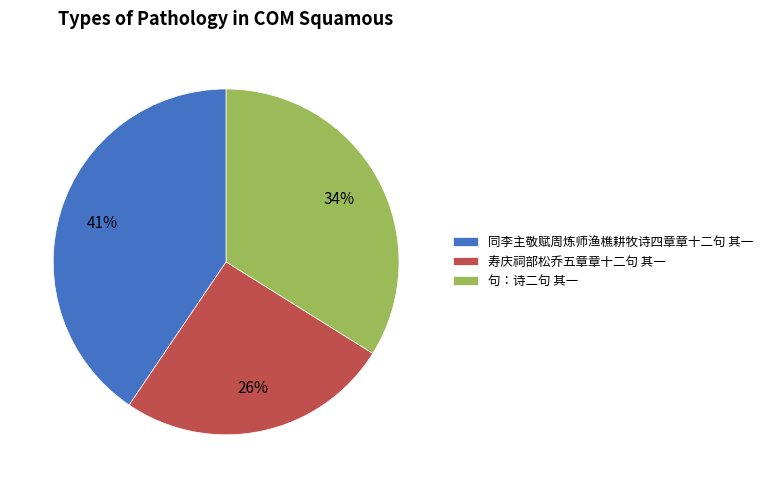

Count the number of slices in the pie.

3